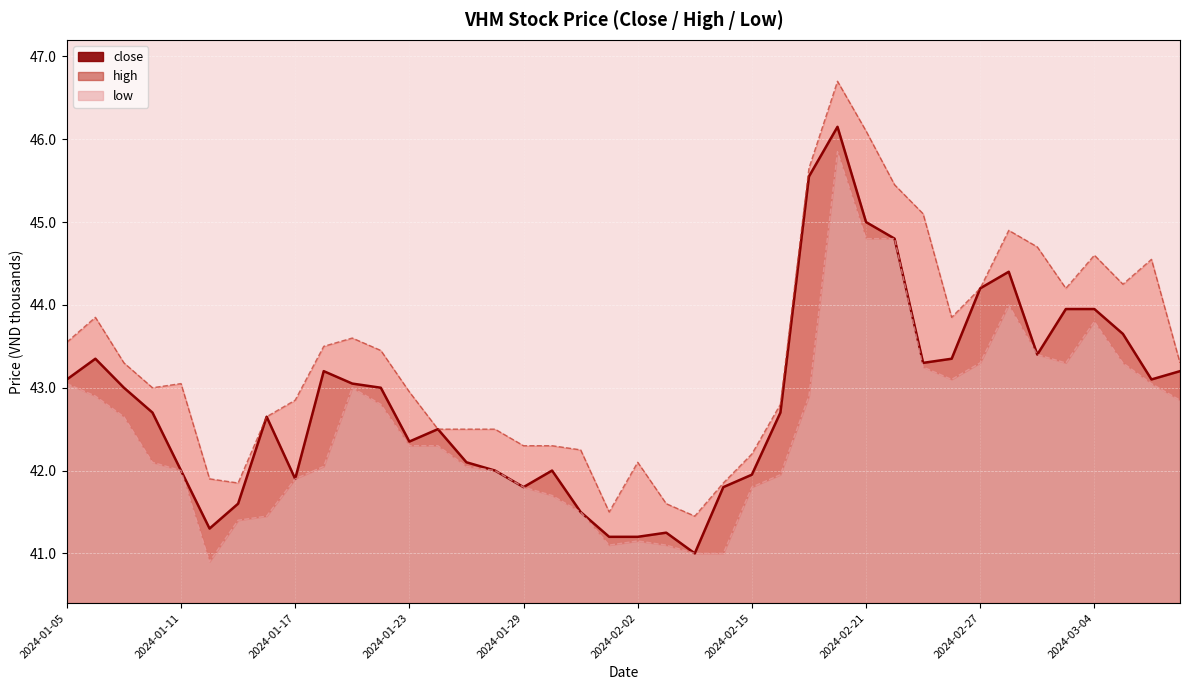

The low line series shows 42.3 at 2024-01-23. True or false?

True